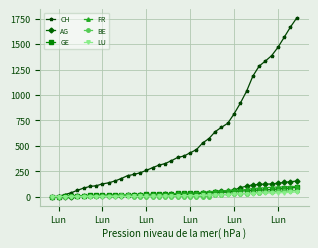

True or false: BE has more than 0 points higher than both neighbors.

True